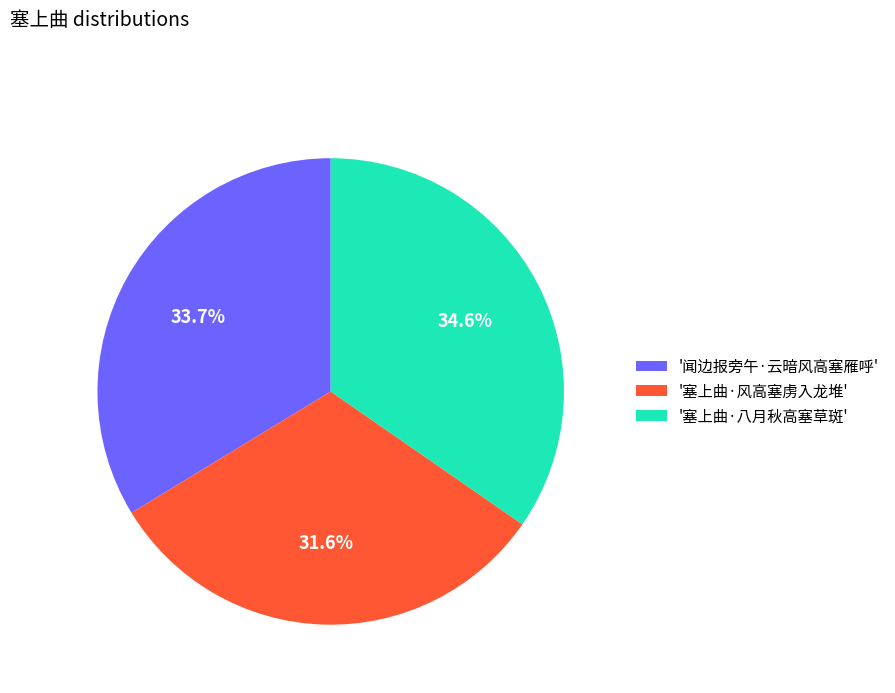

Rank the categories by value from highest to lowest.

'塞上曲·八月秋高塞草斑', '闻边报旁午·云暗风高塞雁呼', '塞上曲·风高塞虏入龙堆'